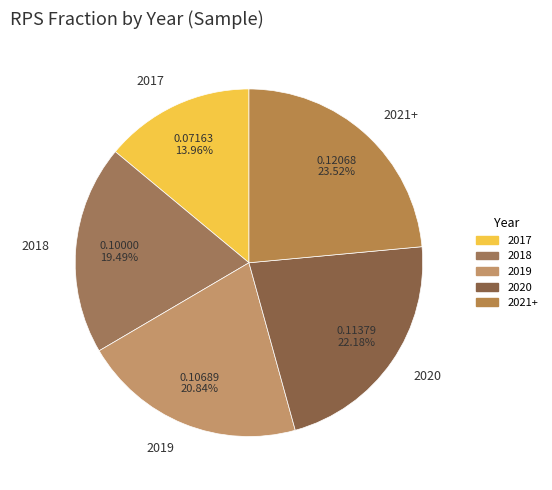

Does any single category account for the majority?

No